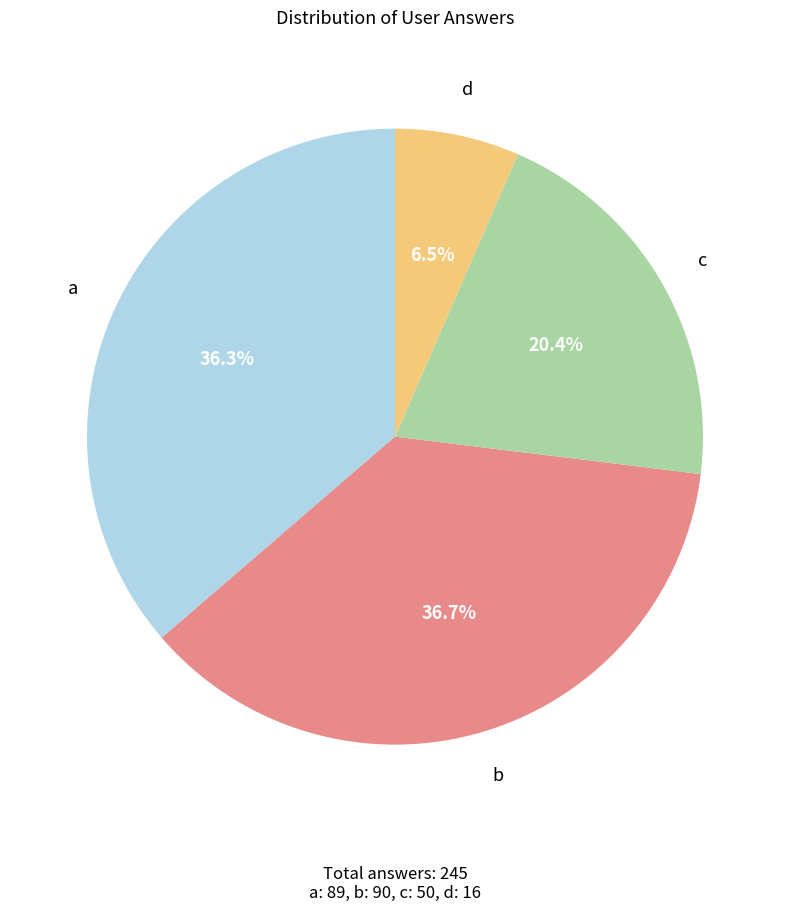

Combined, what portion of the pie is c and d?

26.9%